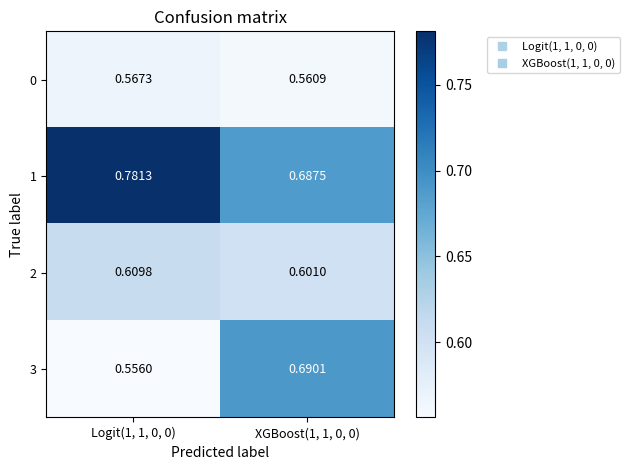

Is the value of 2 at Logit(1, 1, 0, 0) greater than the value of 3 at XGBoost(1, 1, 0, 0)?

No